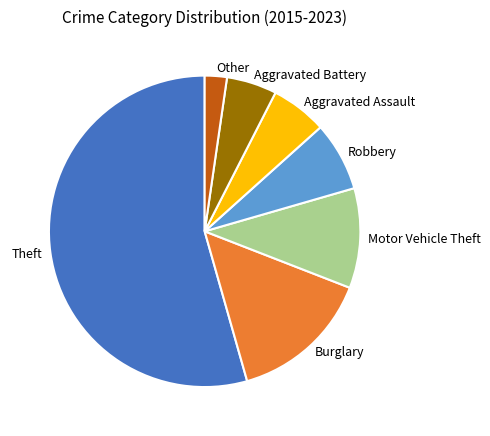

The Aggravated Battery slice represents 5% of the pie. True or false?

True